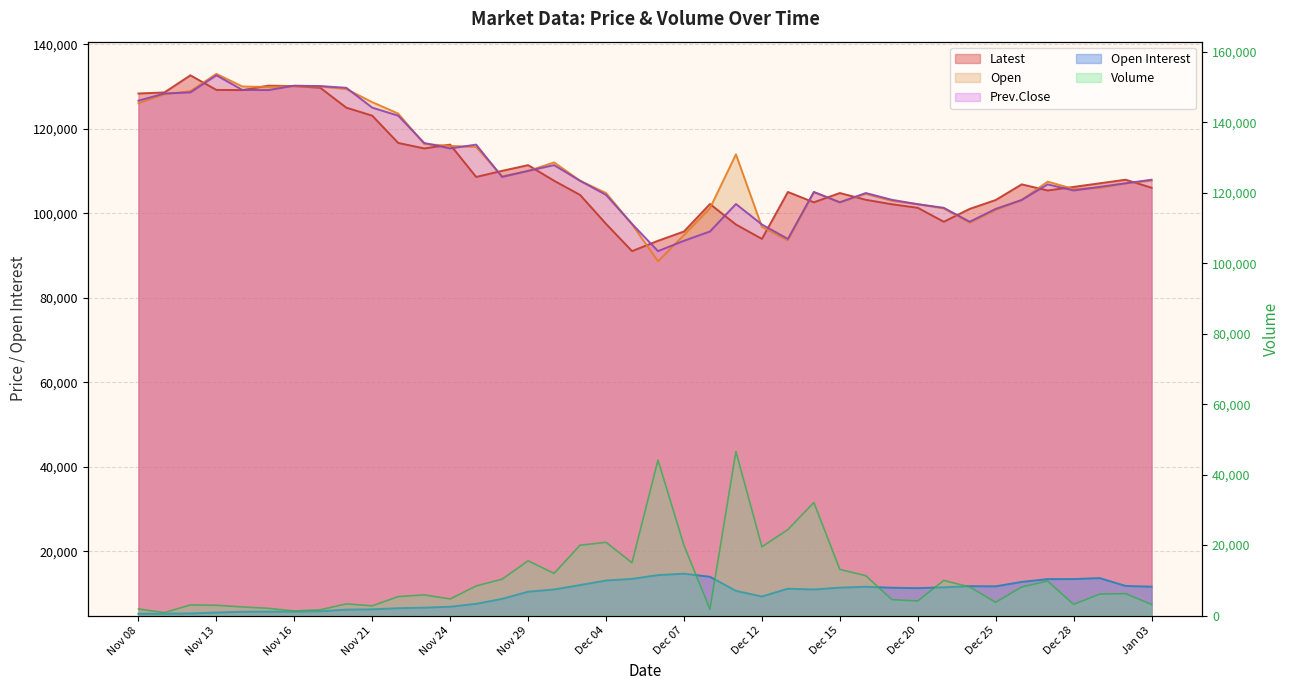

Is the value of Open Interest at Nov 09 greater than the value of Prev.Close at Nov 15?

No